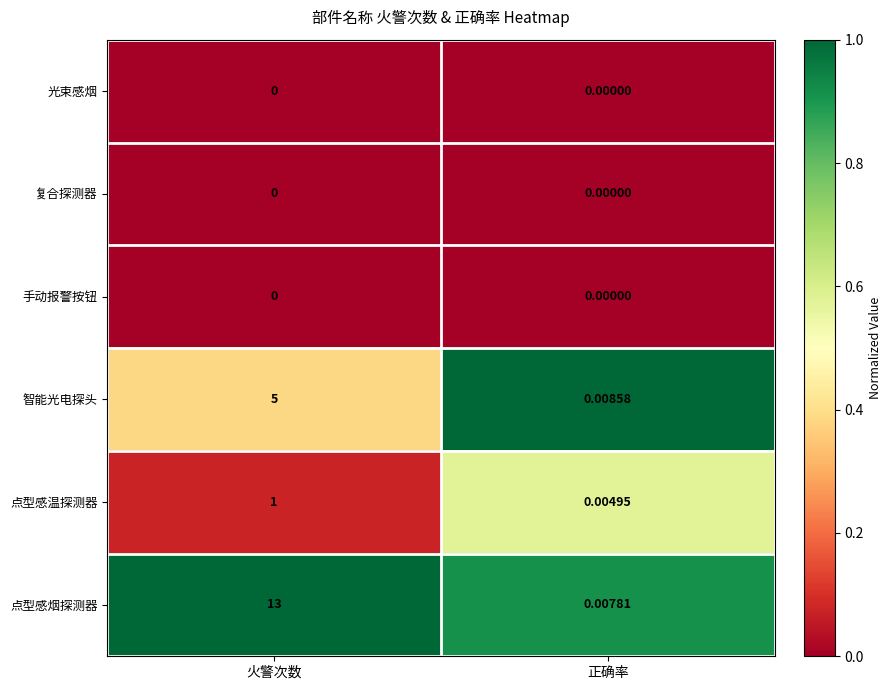

Where is 智能光电探头 nearest to the value 2?

正确率